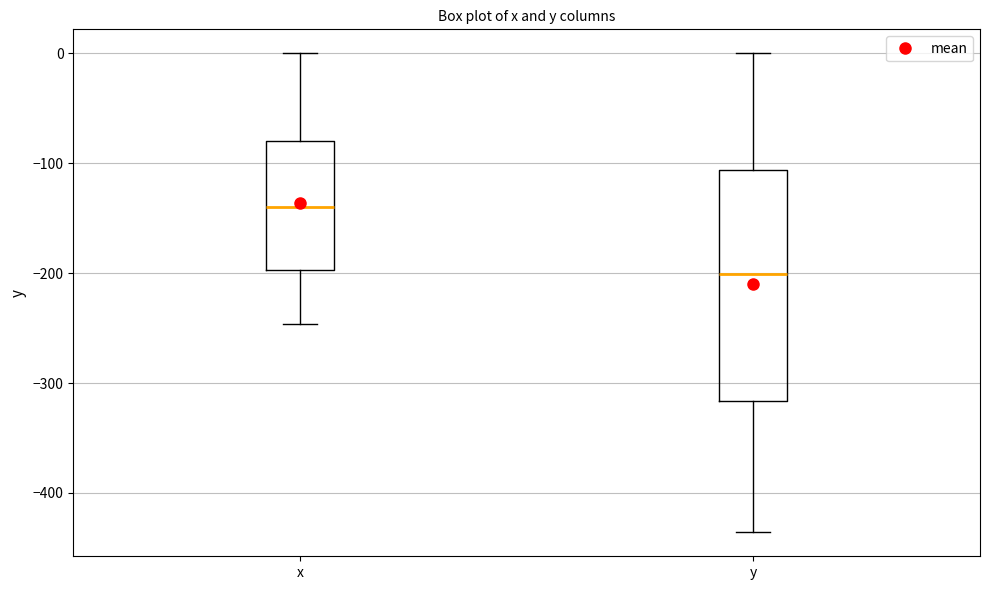

Comparing the boxes themselves (not the whiskers), which one is the tallest?

y